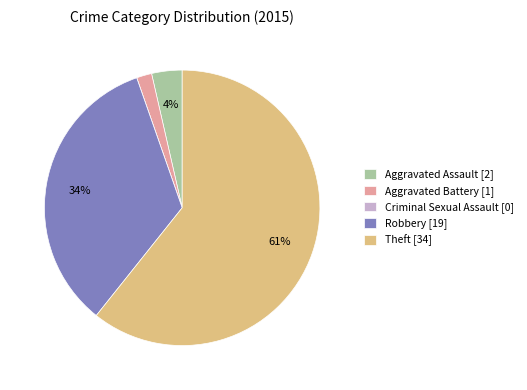

Which category has the biggest portion of the pie?

Theft